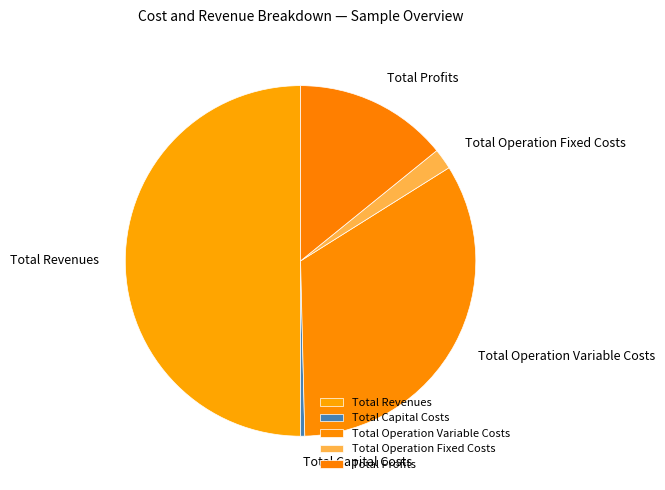

Does Total Profits account for over 50% of the chart?

No